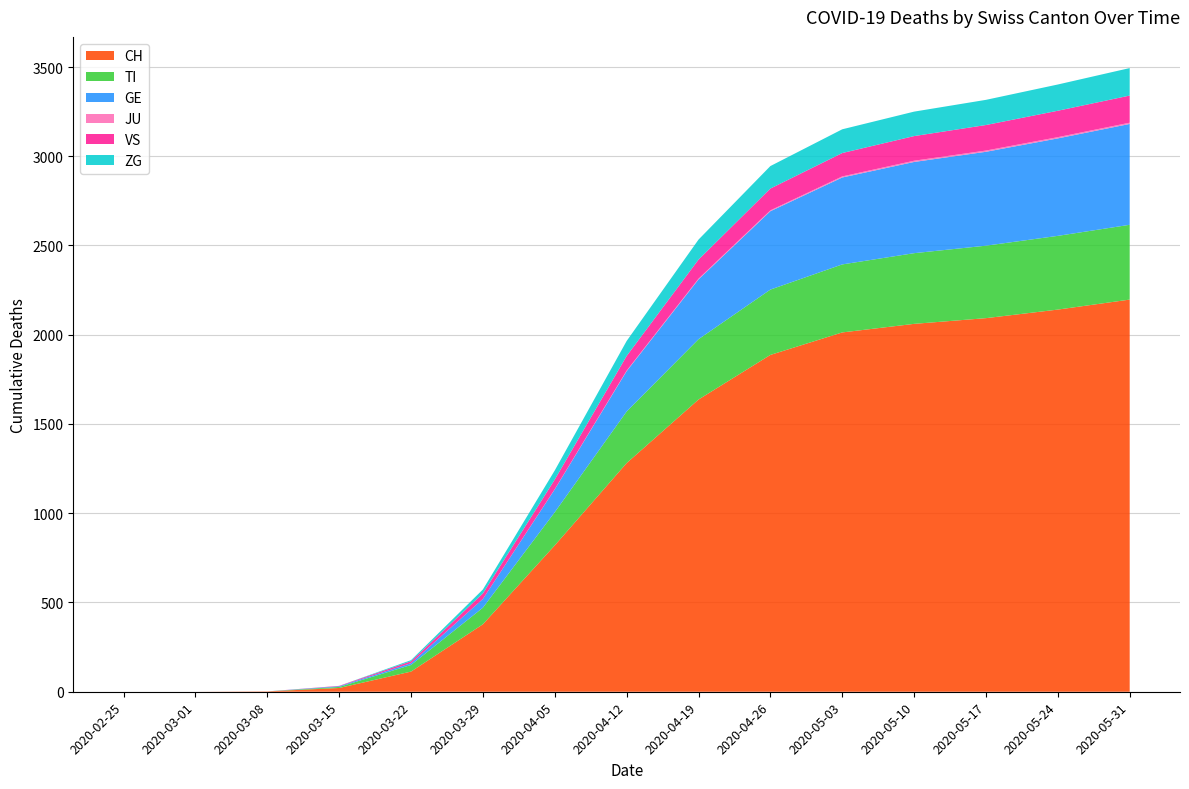

Reading right to left, list all the values displayed in this chart.

CH: 2197	2141	2093	2061	2013	1887	1637	1281	820	378	113	21	2	0	0
TI: 419	413	406	396	381	366	338	289	186	93	37	6	0	0	0
GE: 565	546	526	511	487	439	335	226	128	49	10	4	0	0	0
JU: 7	7	7	7	6	5	4	3	1	0	0	0	0	0	0
VS: 152	148	143	138	131	122	107	82	54	31	11	2	0	0	0
ZG: 154	147	141	137	133	126	112	84	51	22	6	0	0	0	0